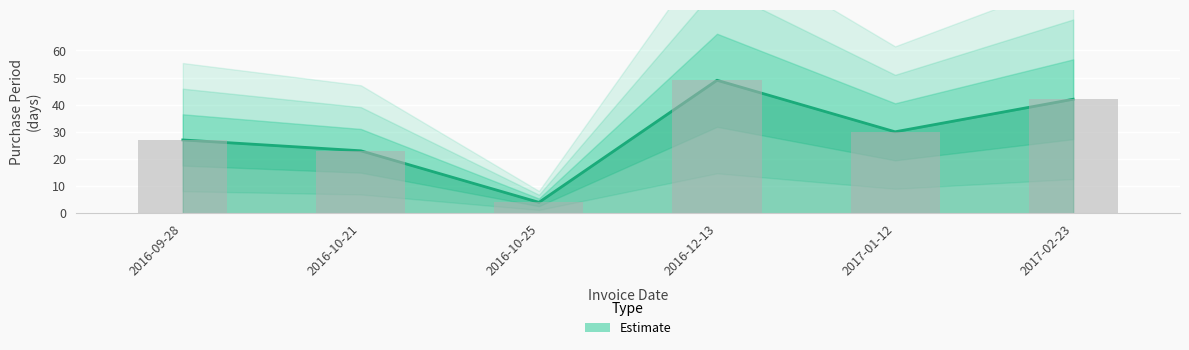

At which category does the chart reach its minimum across all series?

2016-10-25